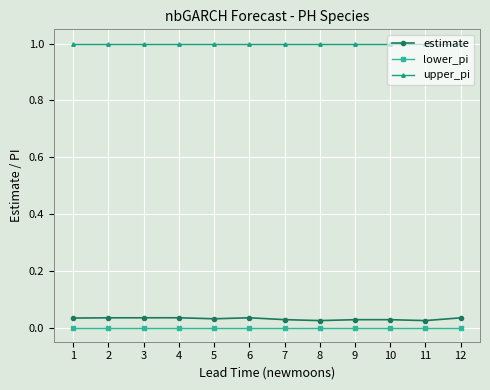

What is the spread (max minus min) of values at 2?

1.0